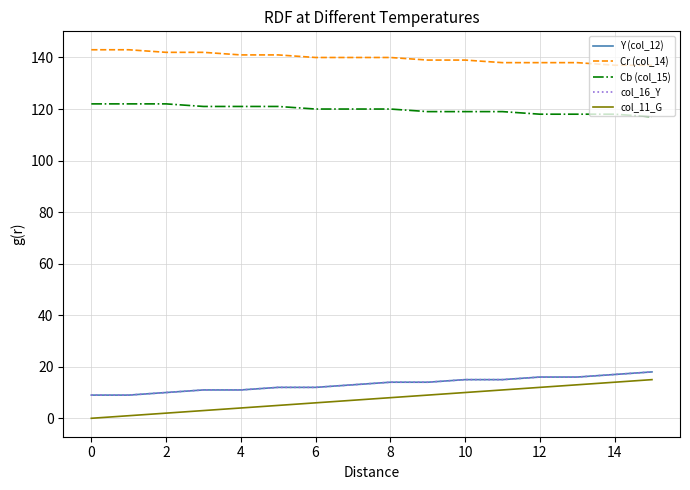

Is this an area chart (filled region under the line)?

No